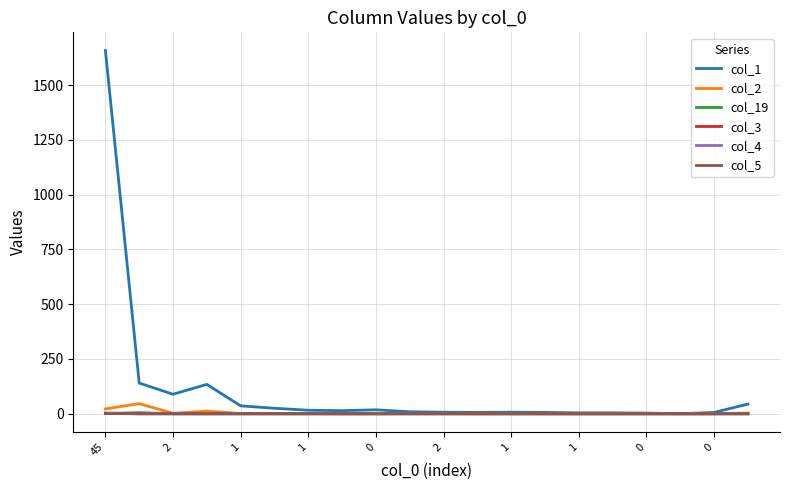

What is the difference between the second highest and minimum values in the col_19 series?

1